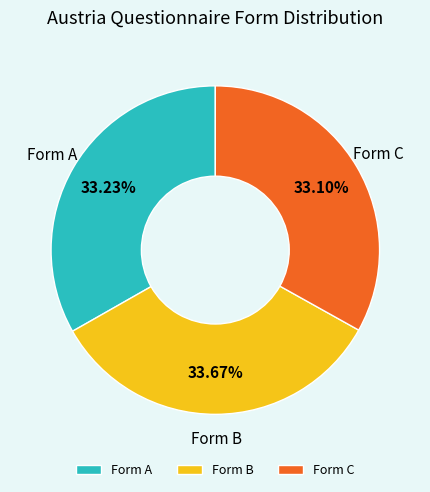

Is there any slice that represents more than half of the pie?

No